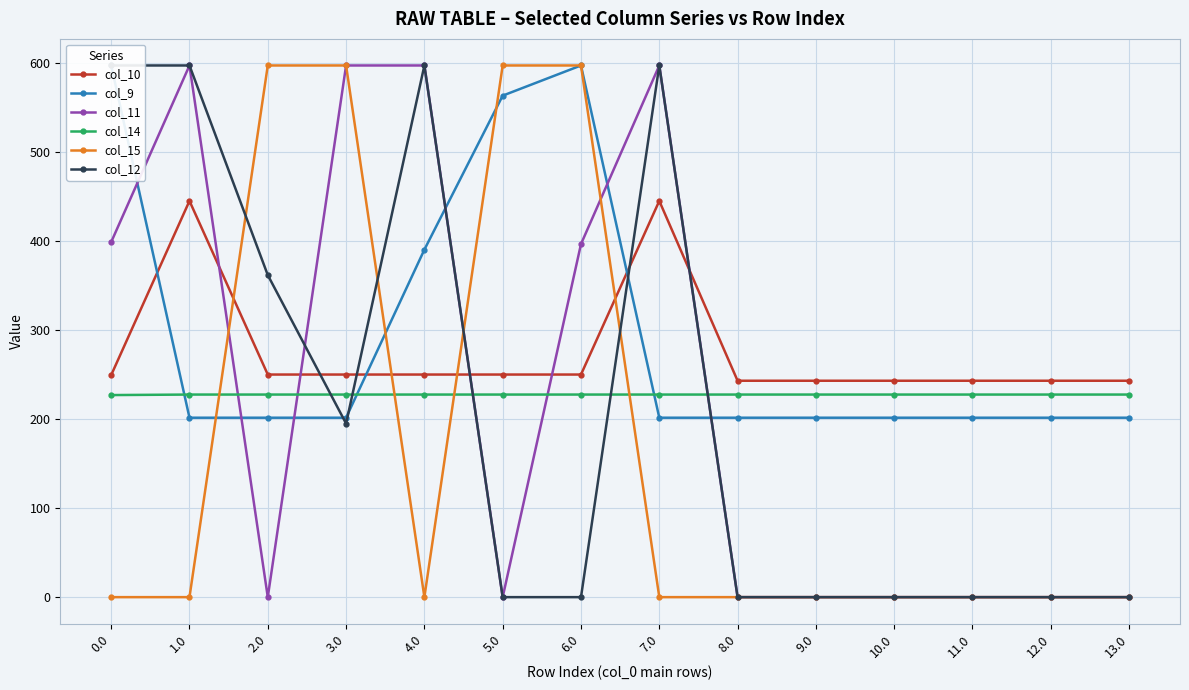

Between which two adjacent categories do col_10 and col_9 first intersect?

0.0 and 1.0